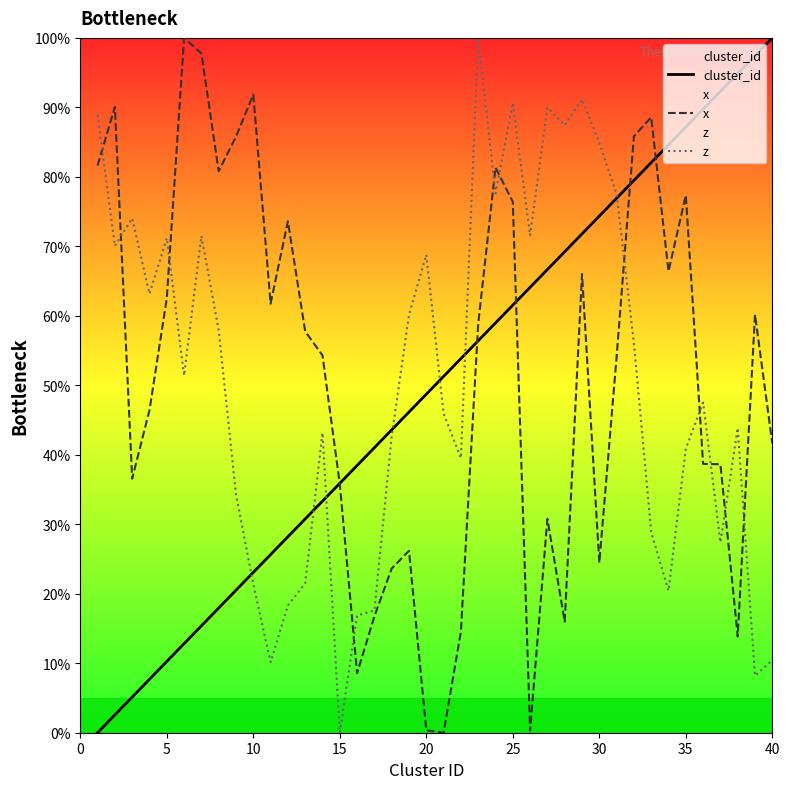

What is the maximum value for x?

100.0